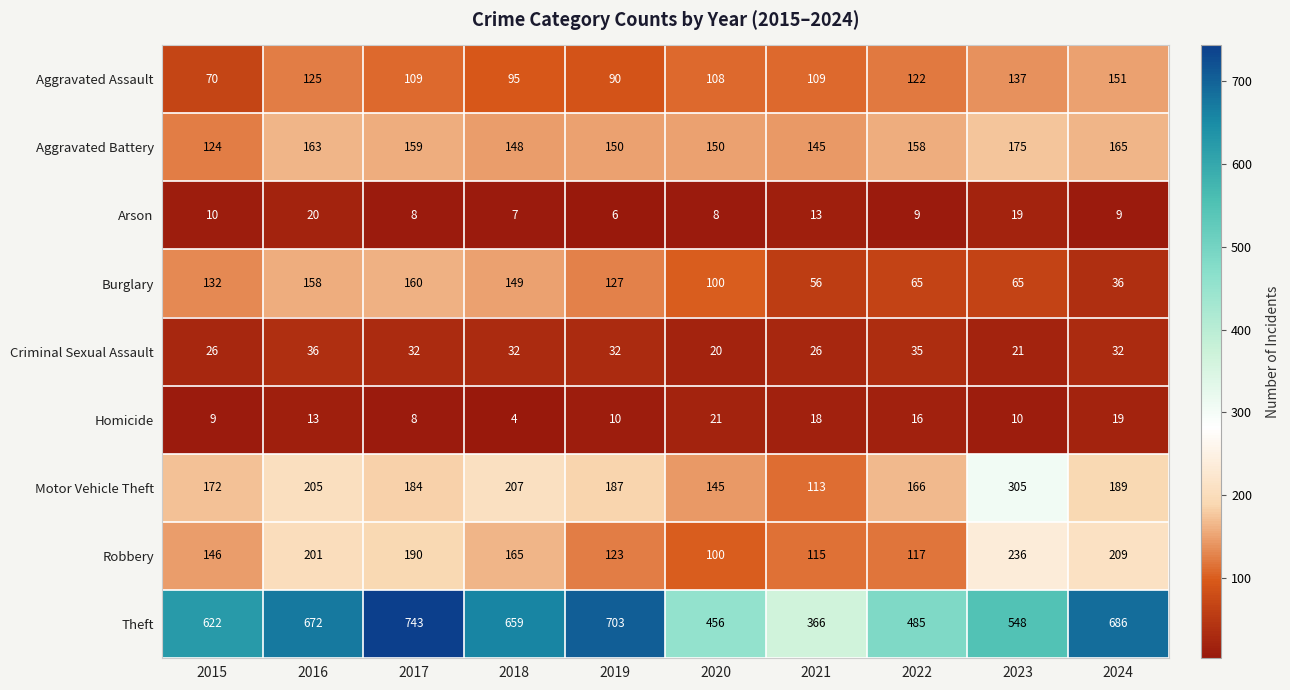

What is the difference between the maximum and minimum values in the Burglary series?

124